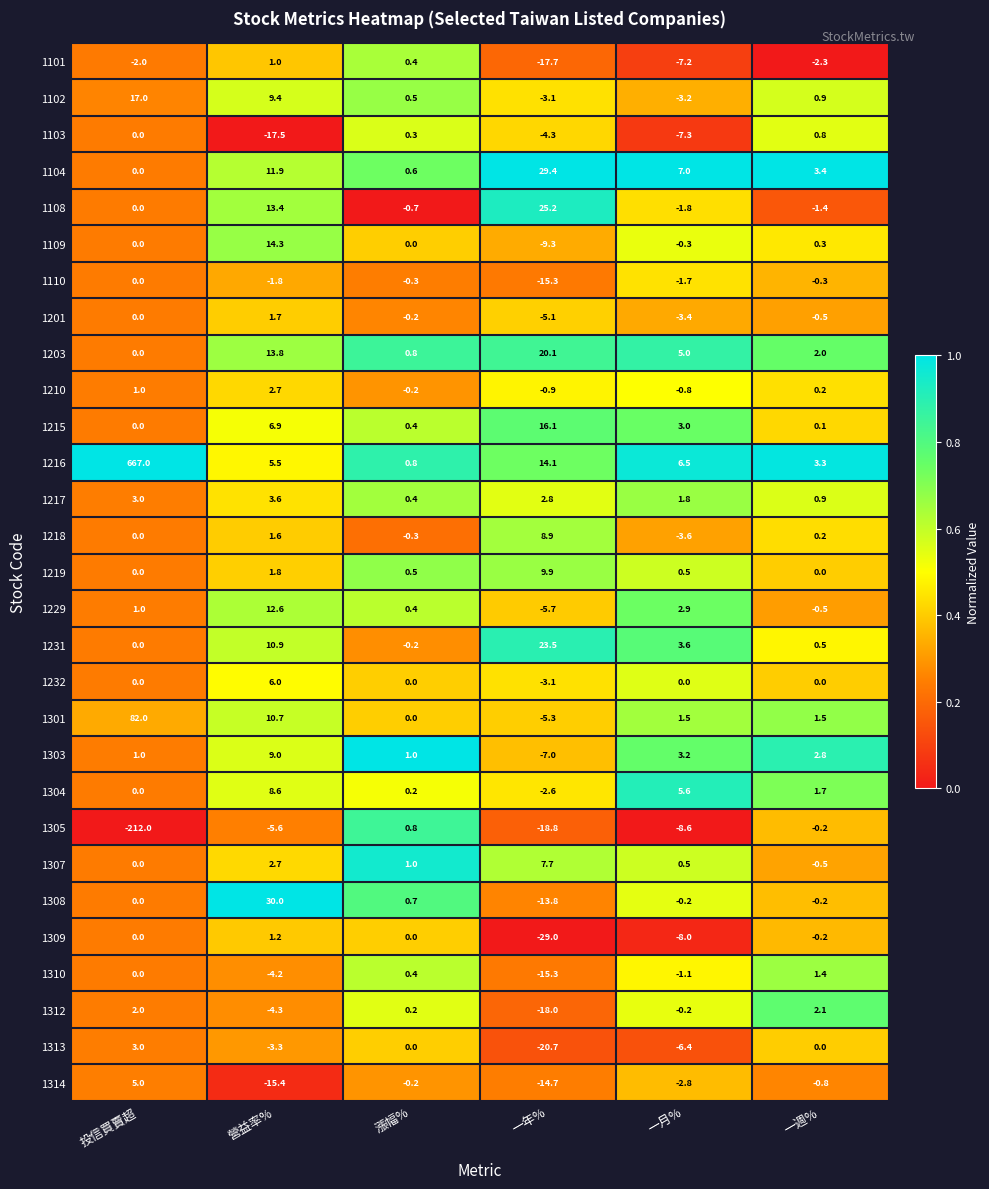

True or false: 1313 has a value of 11.7 at 一週%.

False